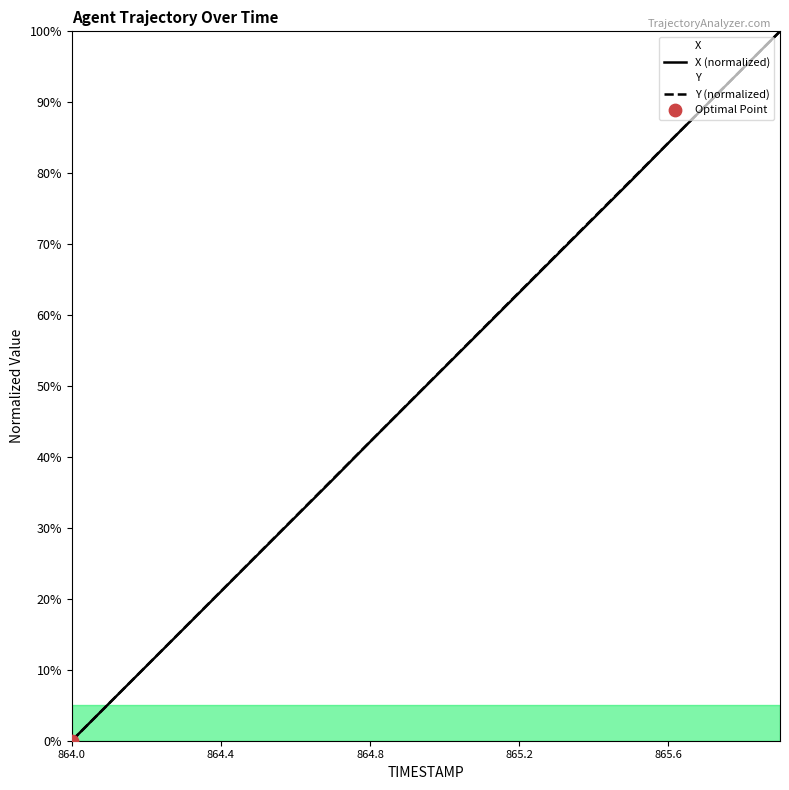

What is the total value across all series at 864.3?

31.6